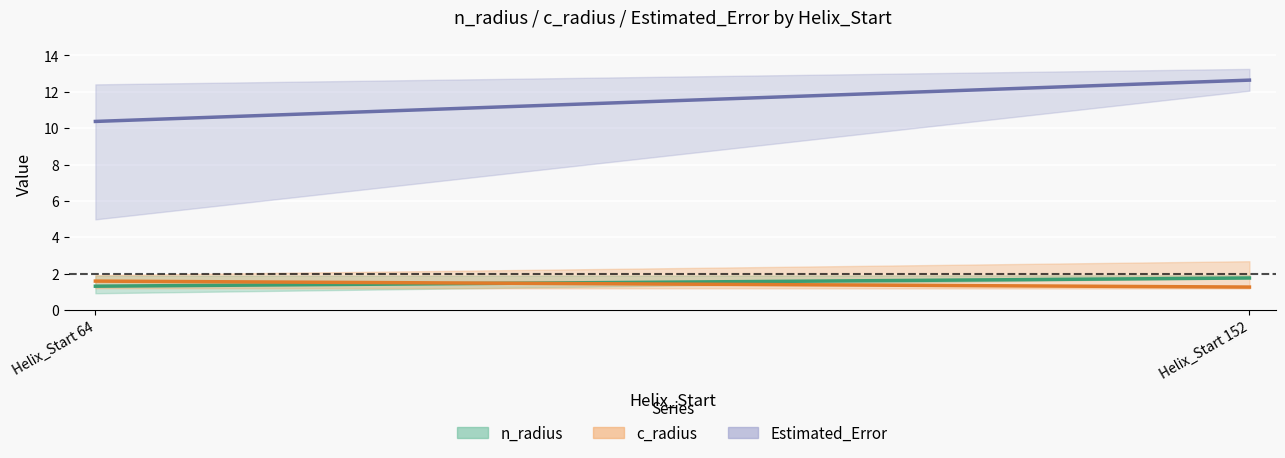

Is this an area chart (filled region under the line)?

No